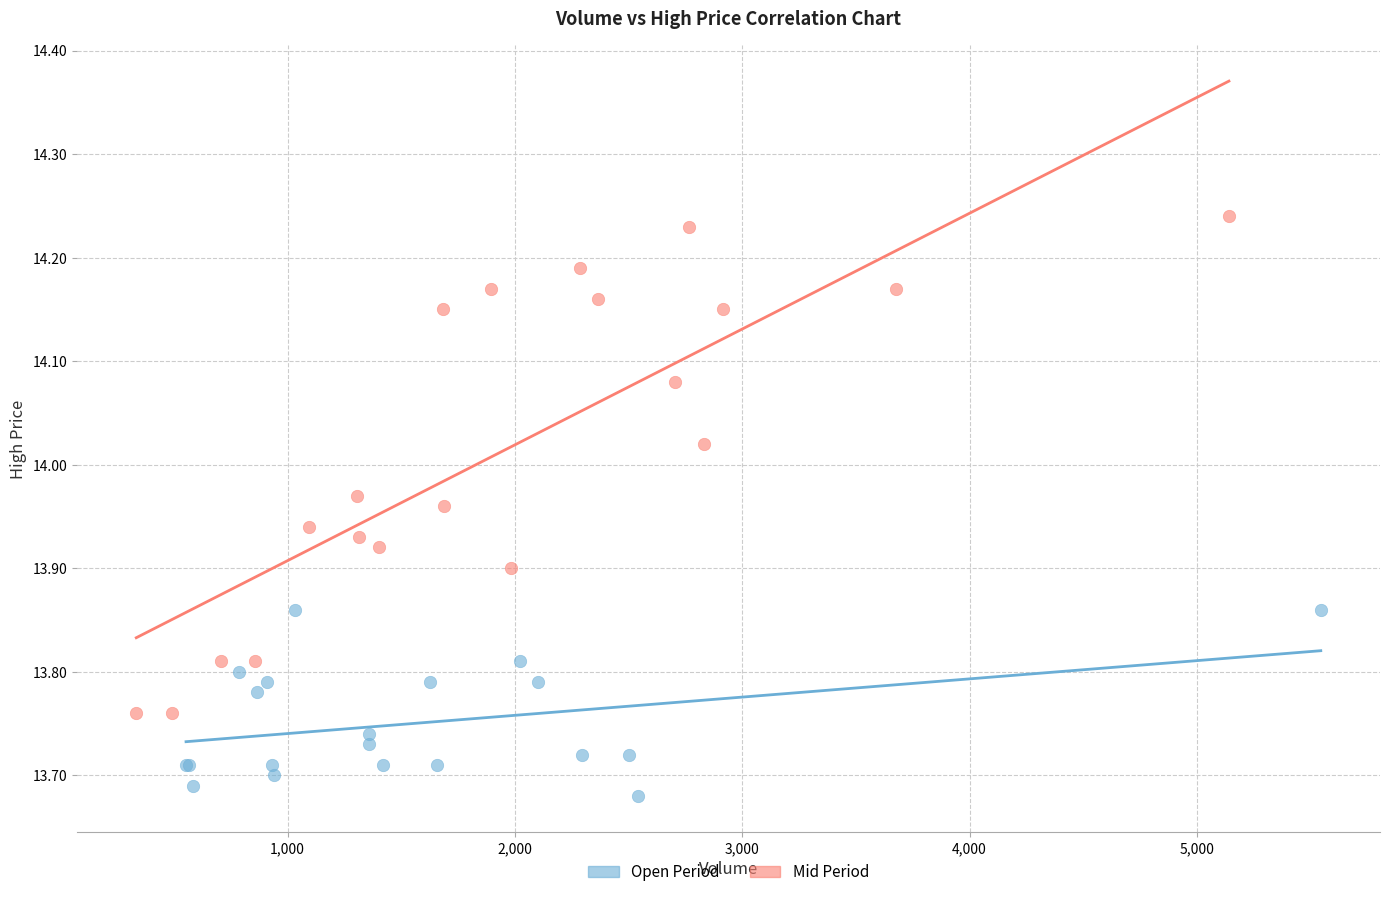

Which series contains the highest Y value?

Mid Period